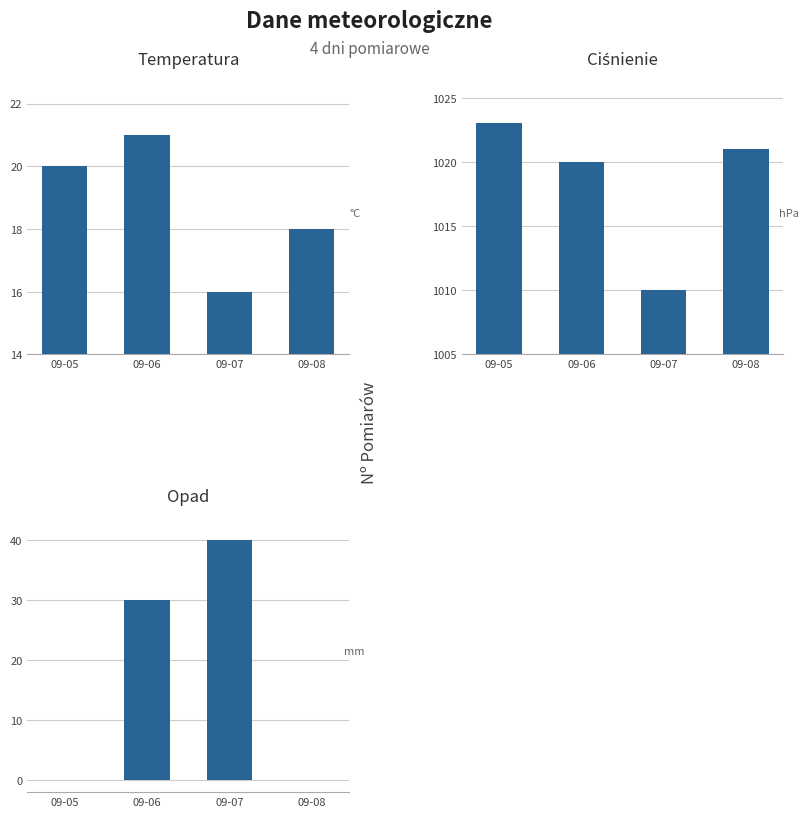

Reading right to left, what are all the values shown in this chart?

temp: 09-08=18	09-07=16	09-06=21	09-05=20
cisnienie: 09-08=1021	09-07=1010	09-06=1020	09-05=1023
opad: 09-08=0	09-07=40	09-06=30	09-05=0